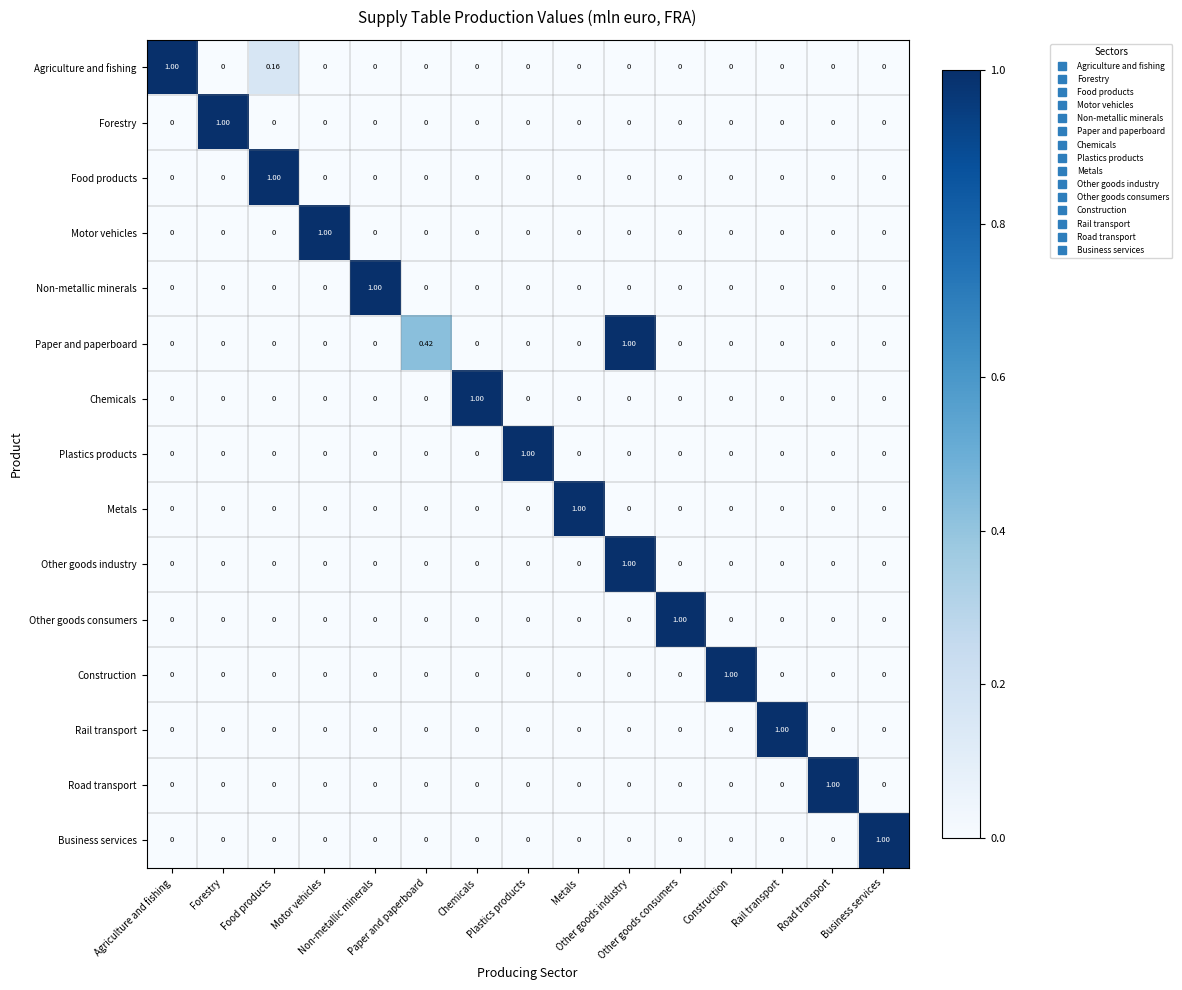

Reading left to right, what are all the values shown in this chart?

Agriculture and fishing: Agriculture and fishing=1.0	Forestry=0.0	Food products=0.2	Motor vehicles=0.0	Non-metallic minerals=0.0	Paper and paperboard=0.0	Chemicals=0.0	Plastics products=0.0	Metals=0.0	Other goods industry=0.0	Other goods consumers=0.0	Construction=0.0	Rail transport=0.0	Road transport=0.0	Business services=0.0
Forestry: Agriculture and fishing=0.0	Forestry=1.0	Food products=0.0	Motor vehicles=0.0	Non-metallic minerals=0.0	Paper and paperboard=0.0	Chemicals=0.0	Plastics products=0.0	Metals=0.0	Other goods industry=0.0	Other goods consumers=0.0	Construction=0.0	Rail transport=0.0	Road transport=0.0	Business services=0.0
Food products: Agriculture and fishing=0.0	Forestry=0.0	Food products=1.0	Motor vehicles=0.0	Non-metallic minerals=0.0	Paper and paperboard=0.0	Chemicals=0.0	Plastics products=0.0	Metals=0.0	Other goods industry=0.0	Other goods consumers=0.0	Construction=0.0	Rail transport=0.0	Road transport=0.0	Business services=0.0
Motor vehicles: Agriculture and fishing=0.0	Forestry=0.0	Food products=0.0	Motor vehicles=1.0	Non-metallic minerals=0.0	Paper and paperboard=0.0	Chemicals=0.0	Plastics products=0.0	Metals=0.0	Other goods industry=0.0	Other goods consumers=0.0	Construction=0.0	Rail transport=0.0	Road transport=0.0	Business services=0.0
Non-metallic minerals: Agriculture and fishing=0.0	Forestry=0.0	Food products=0.0	Motor vehicles=0.0	Non-metallic minerals=1.0	Paper and paperboard=0.0	Chemicals=0.0	Plastics products=0.0	Metals=0.0	Other goods industry=0.0	Other goods consumers=0.0	Construction=0.0	Rail transport=0.0	Road transport=0.0	Business services=0.0
Paper and paperboard: Agriculture and fishing=0.0	Forestry=0.0	Food products=0.0	Motor vehicles=0.0	Non-metallic minerals=0.0	Paper and paperboard=0.4	Chemicals=0.0	Plastics products=0.0	Metals=0.0	Other goods industry=1.0	Other goods consumers=0.0	Construction=0.0	Rail transport=0.0	Road transport=0.0	Business services=0.0
Chemicals: Agriculture and fishing=0.0	Forestry=0.0	Food products=0.0	Motor vehicles=0.0	Non-metallic minerals=0.0	Paper and paperboard=0.0	Chemicals=1.0	Plastics products=0.0	Metals=0.0	Other goods industry=0.0	Other goods consumers=0.0	Construction=0.0	Rail transport=0.0	Road transport=0.0	Business services=0.0
Plastics products: Agriculture and fishing=0.0	Forestry=0.0	Food products=0.0	Motor vehicles=0.0	Non-metallic minerals=0.0	Paper and paperboard=0.0	Chemicals=0.0	Plastics products=1.0	Metals=0.0	Other goods industry=0.0	Other goods consumers=0.0	Construction=0.0	Rail transport=0.0	Road transport=0.0	Business services=0.0
Metals: Agriculture and fishing=0.0	Forestry=0.0	Food products=0.0	Motor vehicles=0.0	Non-metallic minerals=0.0	Paper and paperboard=0.0	Chemicals=0.0	Plastics products=0.0	Metals=1.0	Other goods industry=0.0	Other goods consumers=0.0	Construction=0.0	Rail transport=0.0	Road transport=0.0	Business services=0.0
Other goods industry: Agriculture and fishing=0.0	Forestry=0.0	Food products=0.0	Motor vehicles=0.0	Non-metallic minerals=0.0	Paper and paperboard=0.0	Chemicals=0.0	Plastics products=0.0	Metals=0.0	Other goods industry=1.0	Other goods consumers=0.0	Construction=0.0	Rail transport=0.0	Road transport=0.0	Business services=0.0
Other goods consumers: Agriculture and fishing=0.0	Forestry=0.0	Food products=0.0	Motor vehicles=0.0	Non-metallic minerals=0.0	Paper and paperboard=0.0	Chemicals=0.0	Plastics products=0.0	Metals=0.0	Other goods industry=0.0	Other goods consumers=1.0	Construction=0.0	Rail transport=0.0	Road transport=0.0	Business services=0.0
Construction: Agriculture and fishing=0.0	Forestry=0.0	Food products=0.0	Motor vehicles=0.0	Non-metallic minerals=0.0	Paper and paperboard=0.0	Chemicals=0.0	Plastics products=0.0	Metals=0.0	Other goods industry=0.0	Other goods consumers=0.0	Construction=1.0	Rail transport=0.0	Road transport=0.0	Business services=0.0
Rail transport: Agriculture and fishing=0.0	Forestry=0.0	Food products=0.0	Motor vehicles=0.0	Non-metallic minerals=0.0	Paper and paperboard=0.0	Chemicals=0.0	Plastics products=0.0	Metals=0.0	Other goods industry=0.0	Other goods consumers=0.0	Construction=0.0	Rail transport=1.0	Road transport=0.0	Business services=0.0
Road transport: Agriculture and fishing=0.0	Forestry=0.0	Food products=0.0	Motor vehicles=0.0	Non-metallic minerals=0.0	Paper and paperboard=0.0	Chemicals=0.0	Plastics products=0.0	Metals=0.0	Other goods industry=0.0	Other goods consumers=0.0	Construction=0.0	Rail transport=0.0	Road transport=1.0	Business services=0.0
Business services: Agriculture and fishing=0.0	Forestry=0.0	Food products=0.0	Motor vehicles=0.0	Non-metallic minerals=0.0	Paper and paperboard=0.0	Chemicals=0.0	Plastics products=0.0	Metals=0.0	Other goods industry=0.0	Other goods consumers=0.0	Construction=0.0	Rail transport=0.0	Road transport=0.0	Business services=1.0